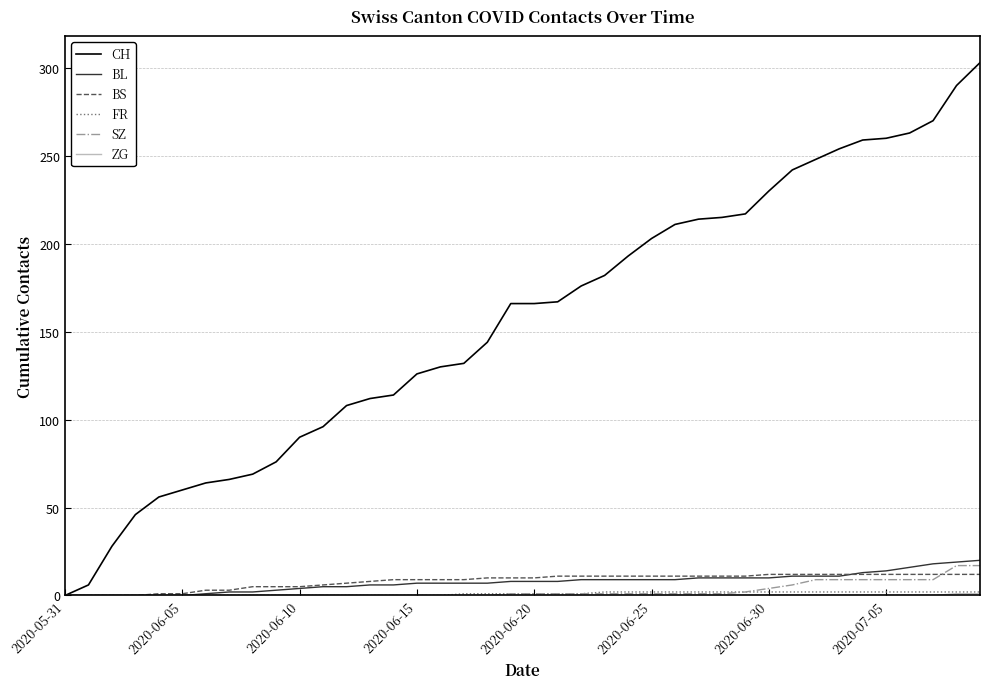

What is the highest value of the CH series?

303